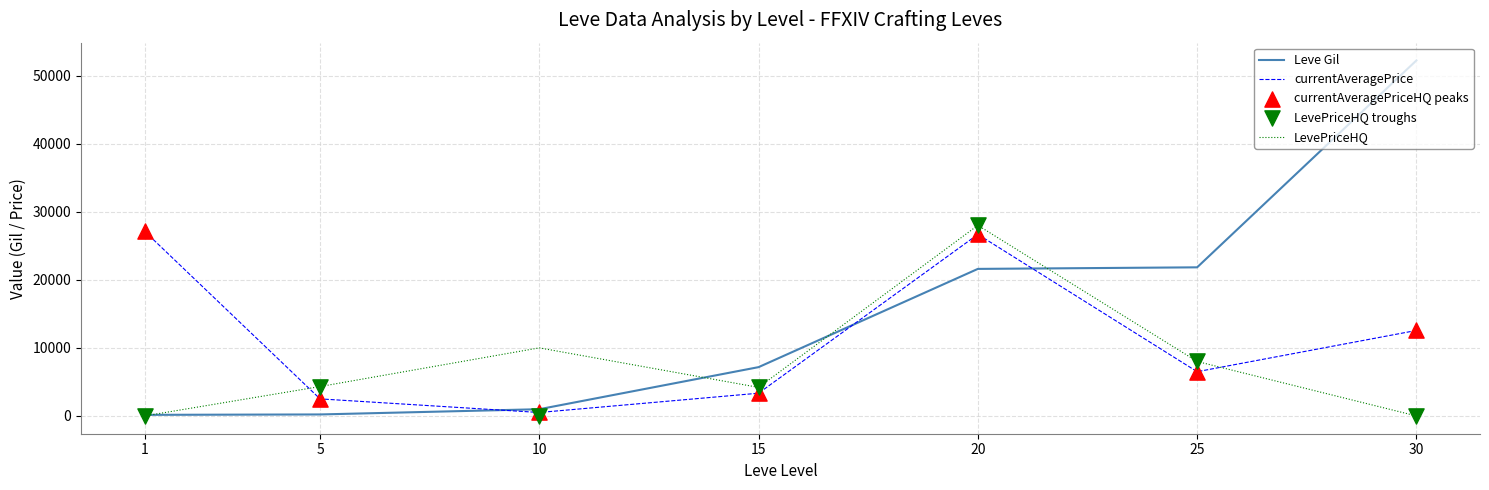

Which series has the largest total across all categories?

Leve Gil